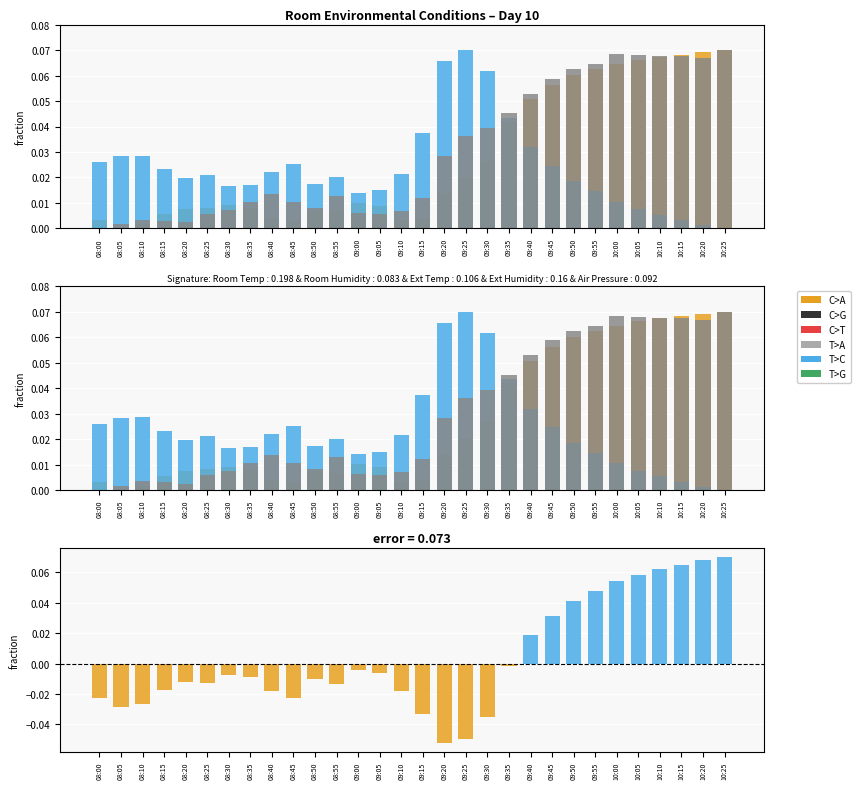

At which category is the sum across all series the highest?

10:25